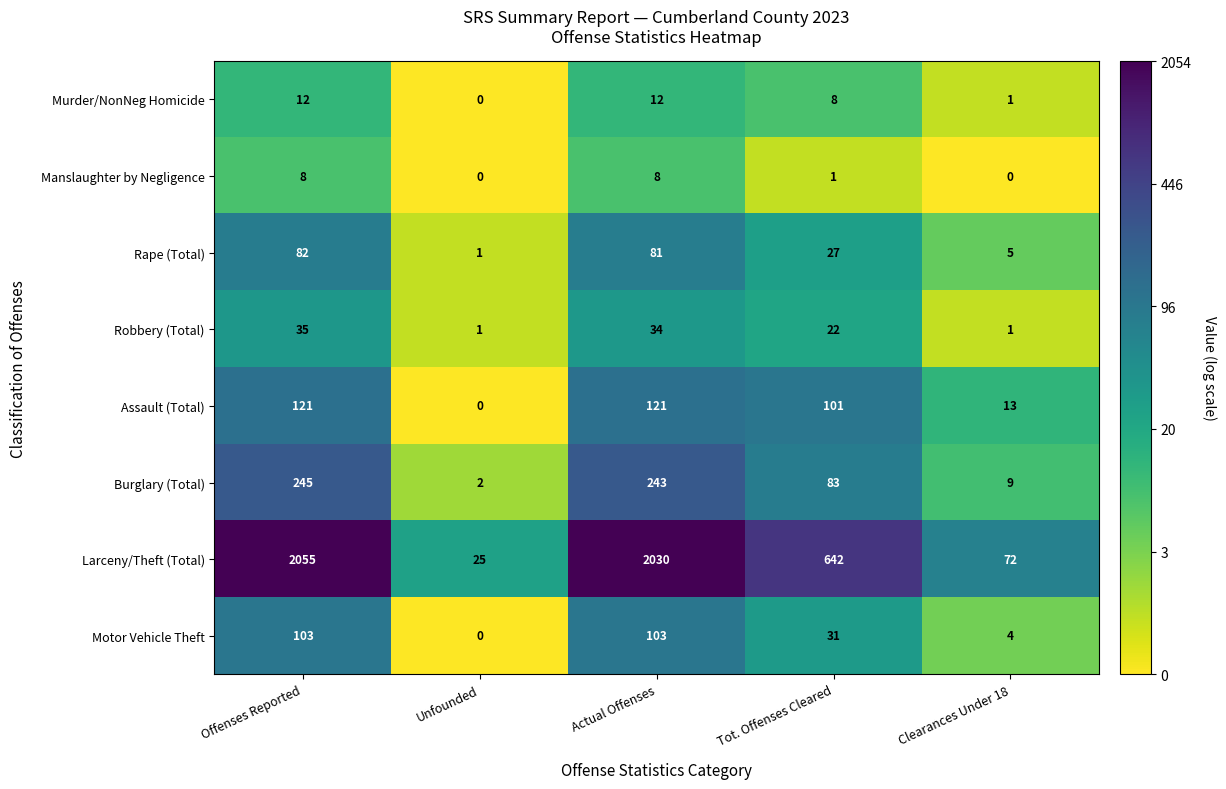

What is the total value across all series at Unfounded?

29